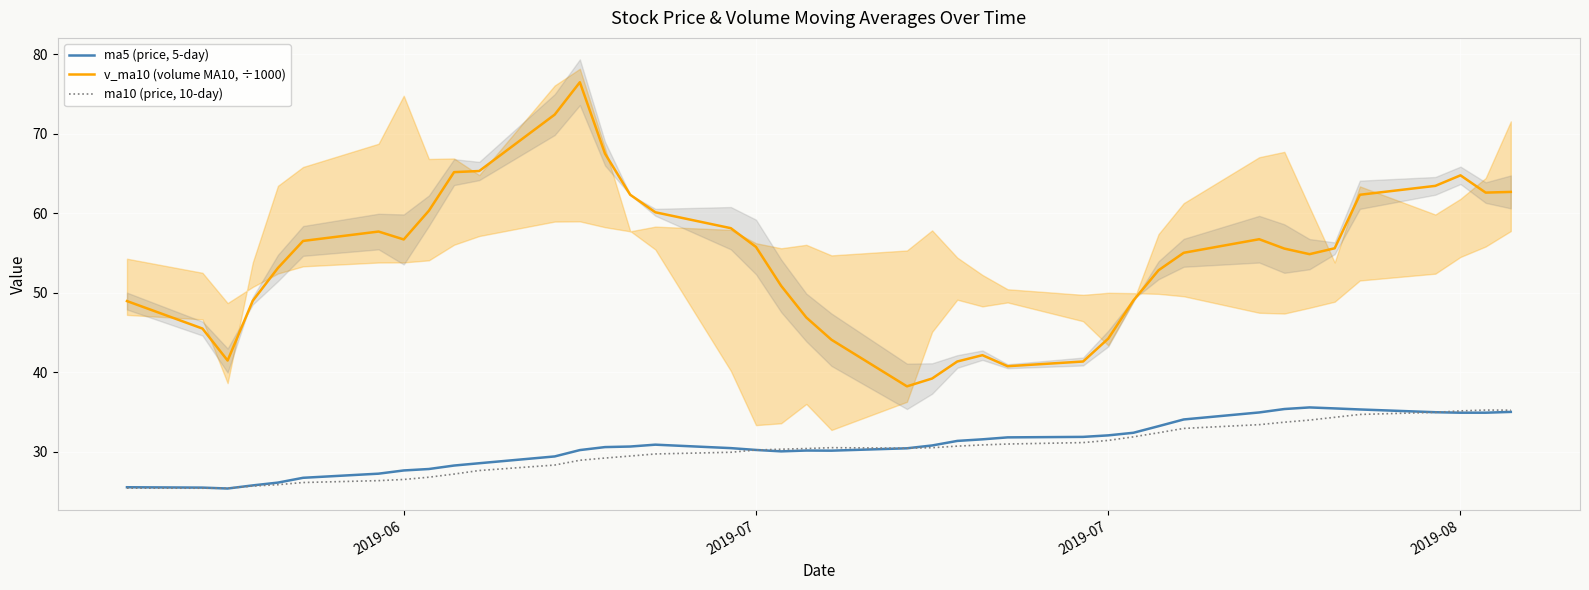

Which series has the largest range (max minus min)?

v_ma10 (volume MA10, ÷1000)